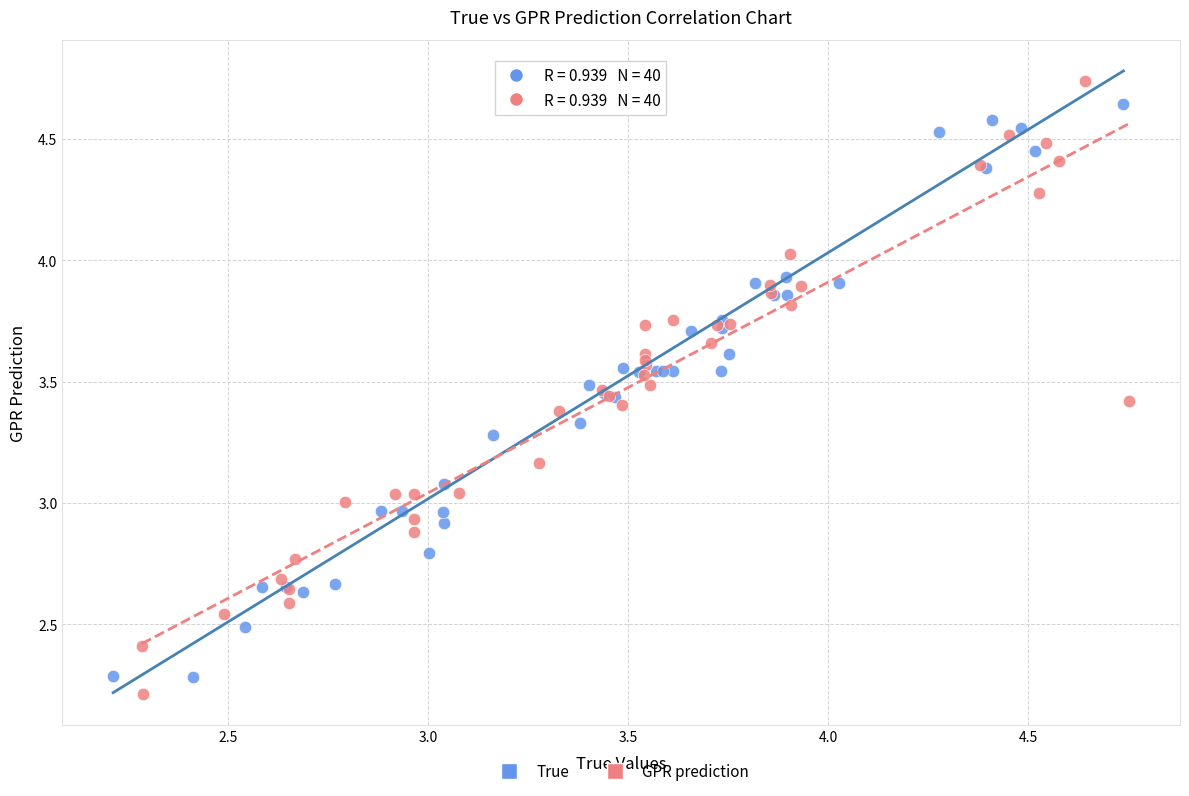

What are all the series names shown in the legend?

True, GPR prediction